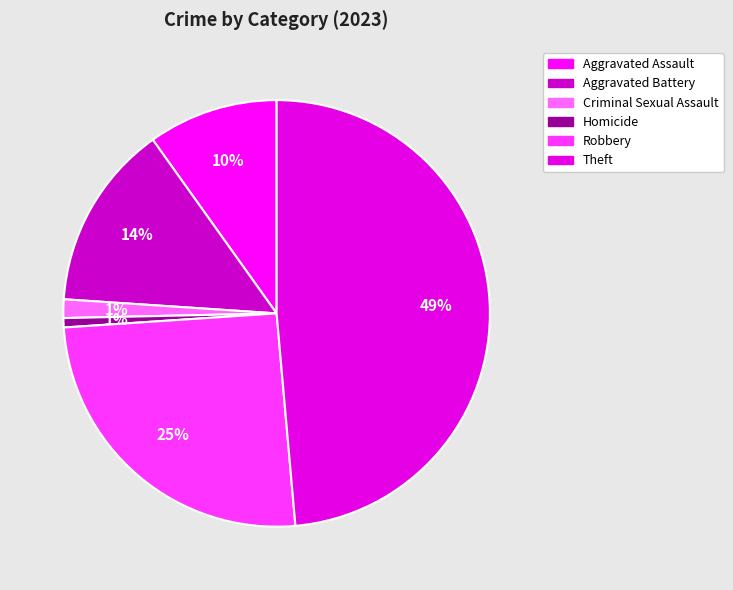

What is the largest slice in the pie chart?

Theft